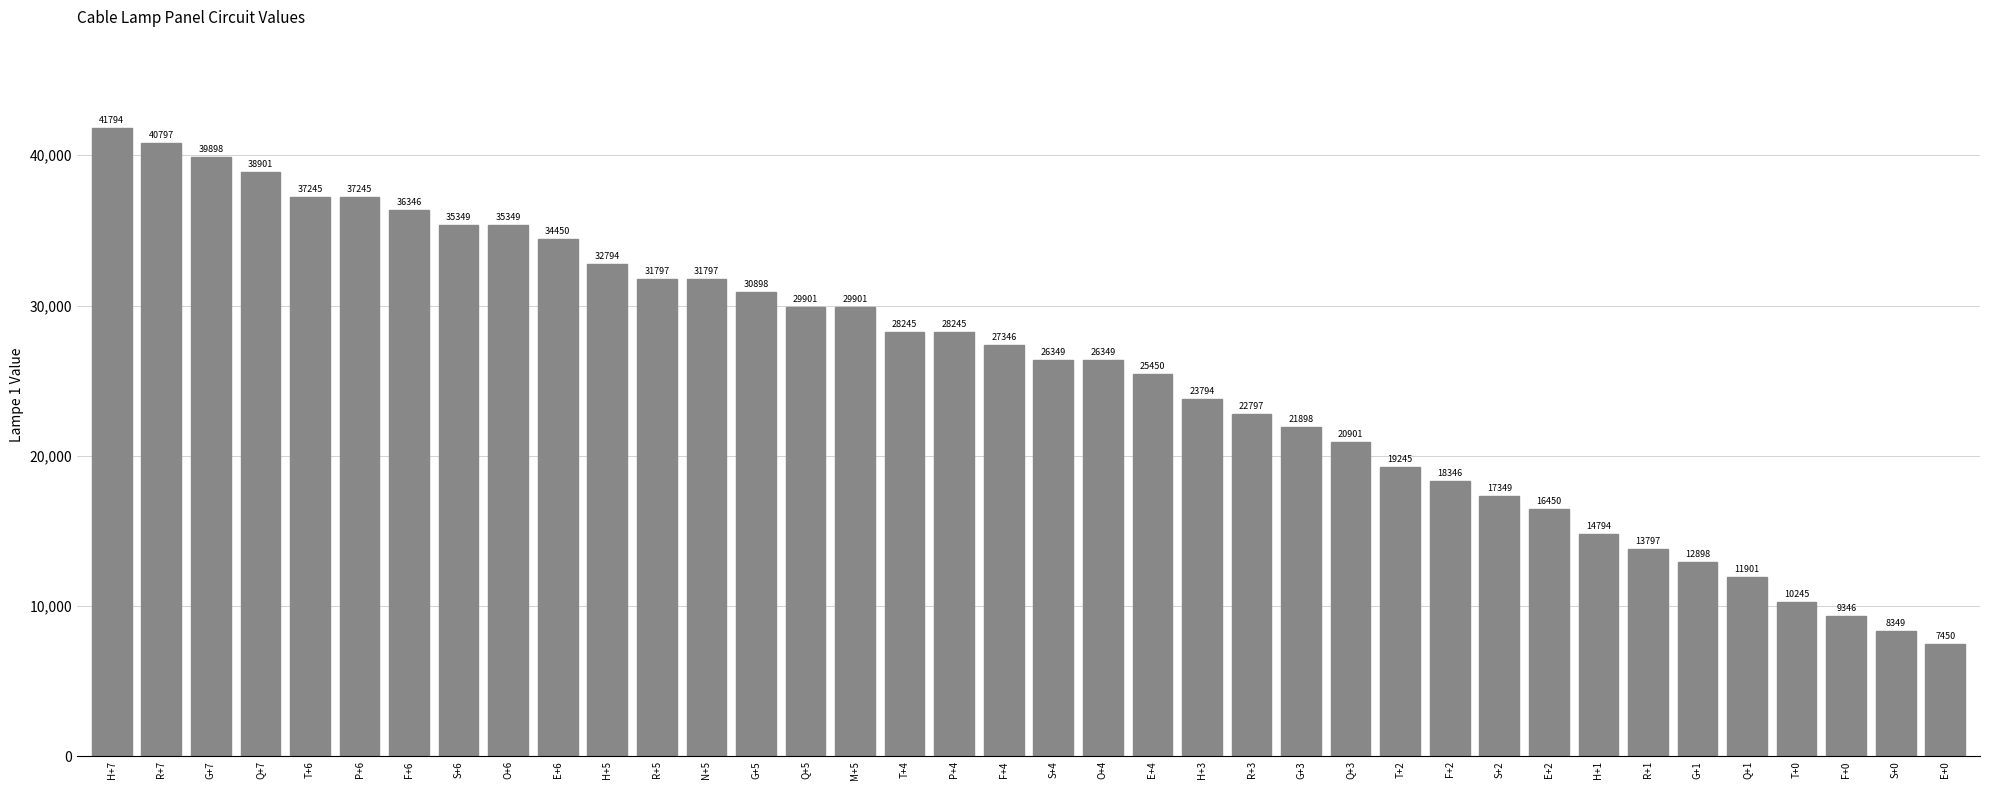

What value does the data have at Q+3?

20901